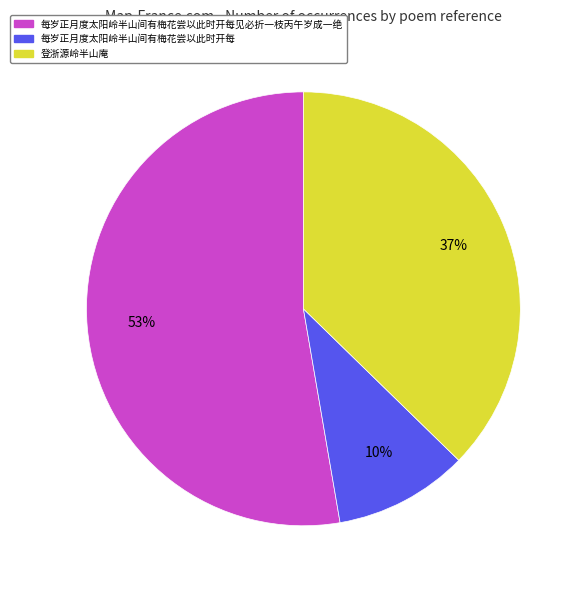

True or false: 每岁正月度太阳岭半山间有梅花尝以此时开每 accounts for 2% of the total.

False